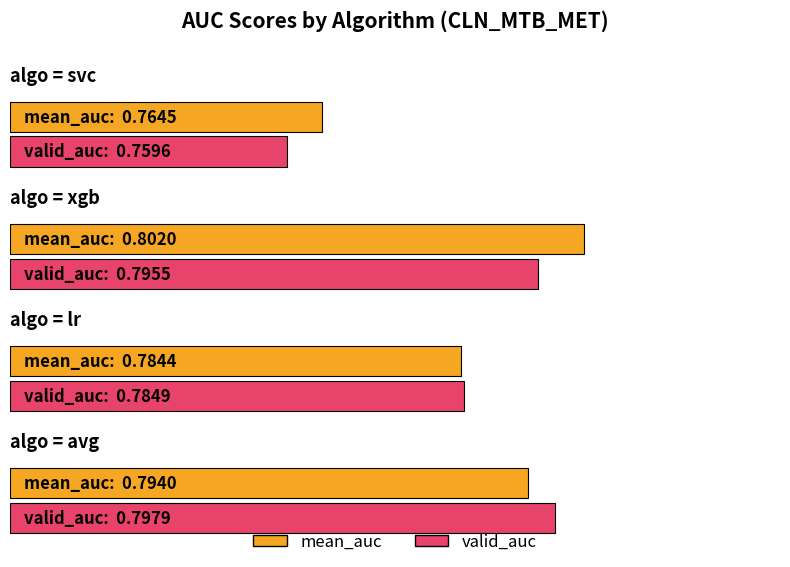

Reading left to right, what are all the values shown in this chart?

mean_auc: 0.8	0.8	0.8	0.8
valid_auc: 0.8	0.8	0.8	0.8